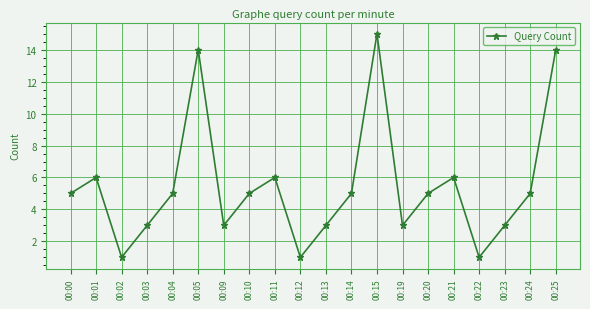

At which category does the chart reach its peak across all series?

00:15